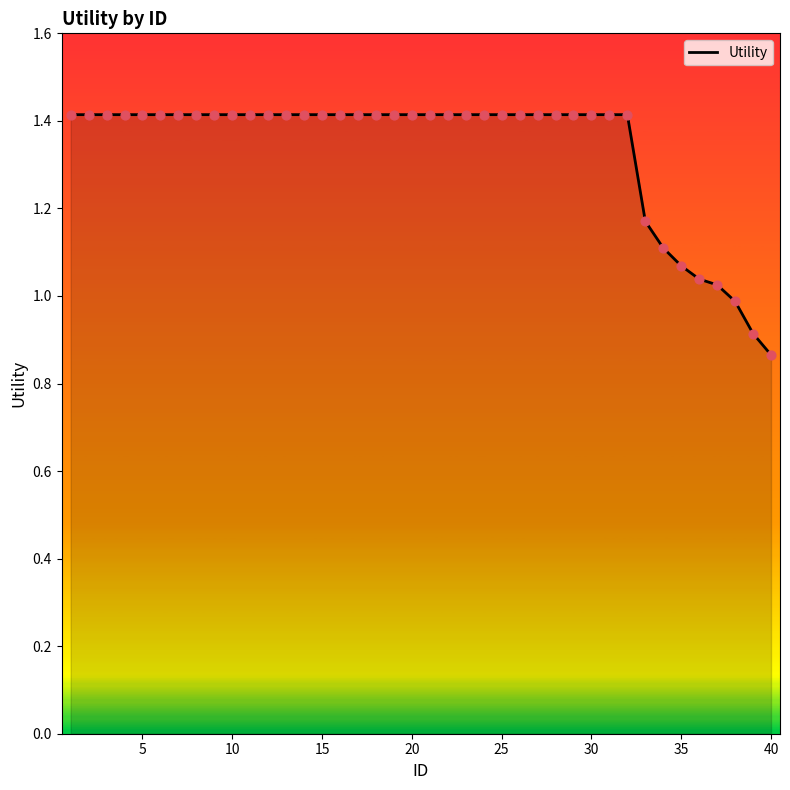

What is the difference between the maximum and minimum values?

0.5